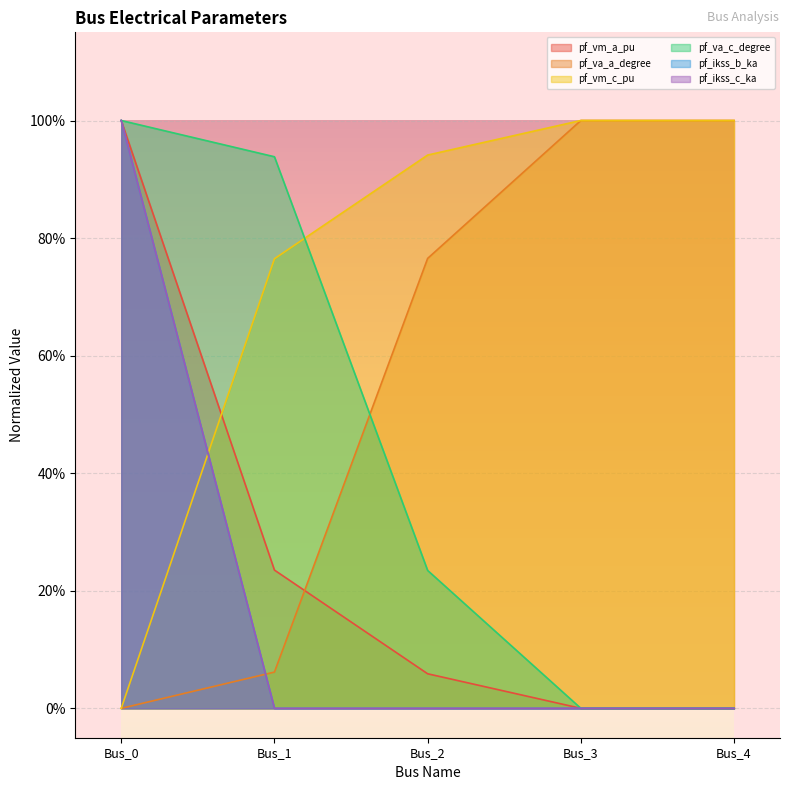

What are all the series names shown in the legend?

pf_vm_a_pu, pf_va_a_degree, pf_vm_c_pu, pf_va_c_degree, pf_ikss_b_ka, pf_ikss_c_ka